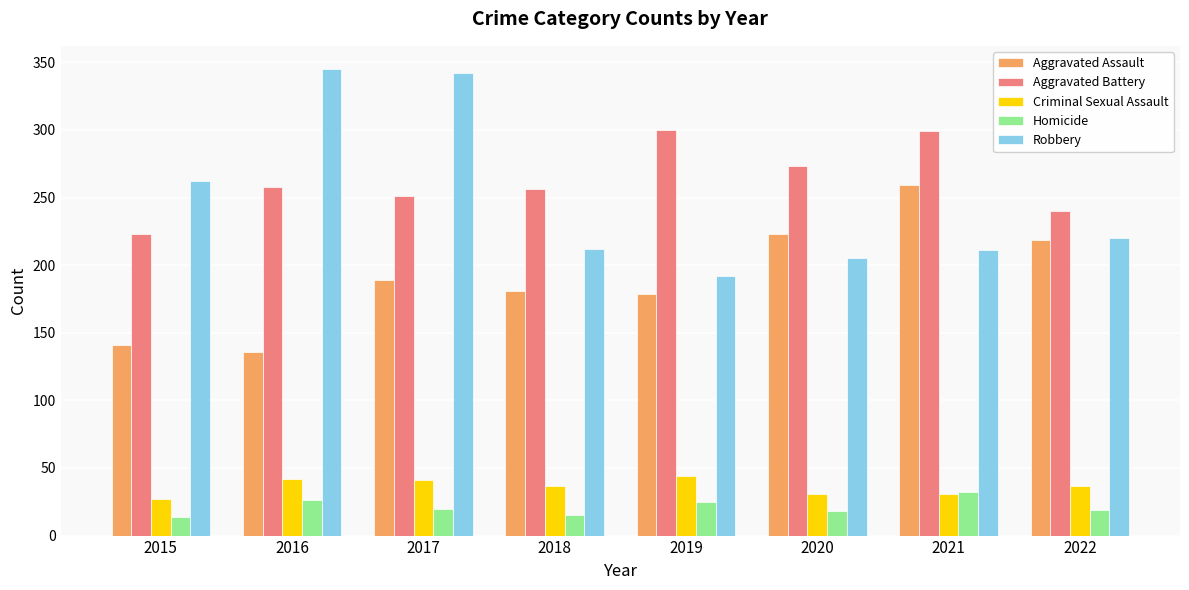

How many data points in Aggravated Assault are less than 189?

4